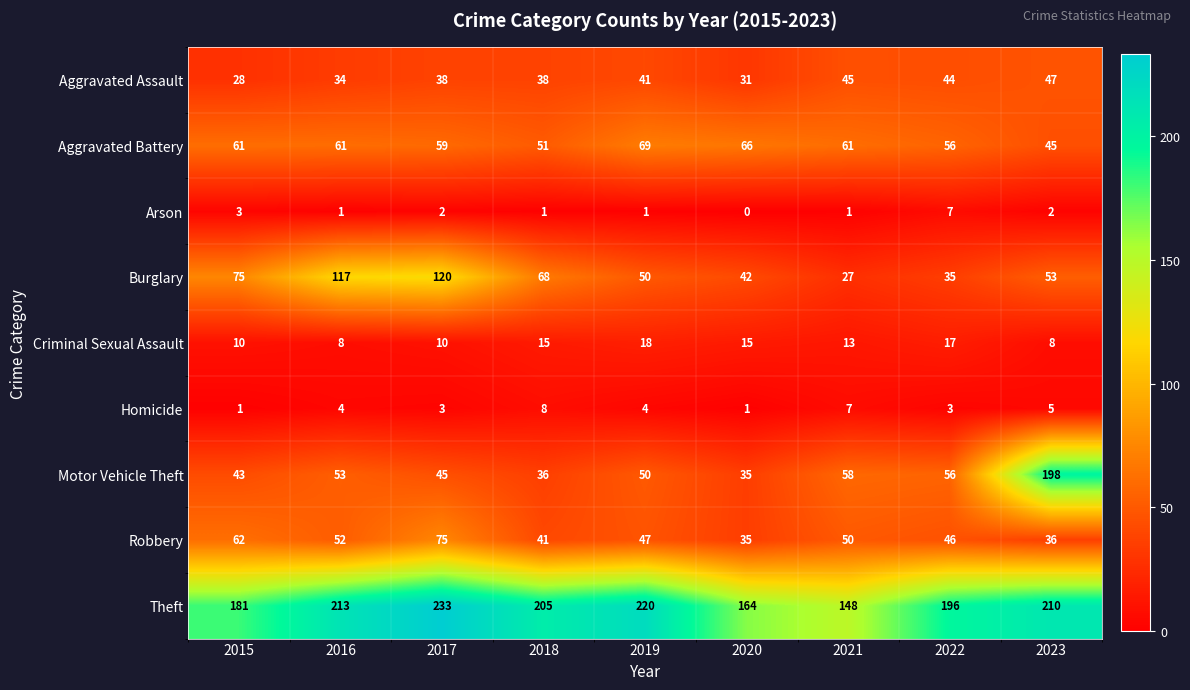

What is the sum of all Motor Vehicle Theft values?

574